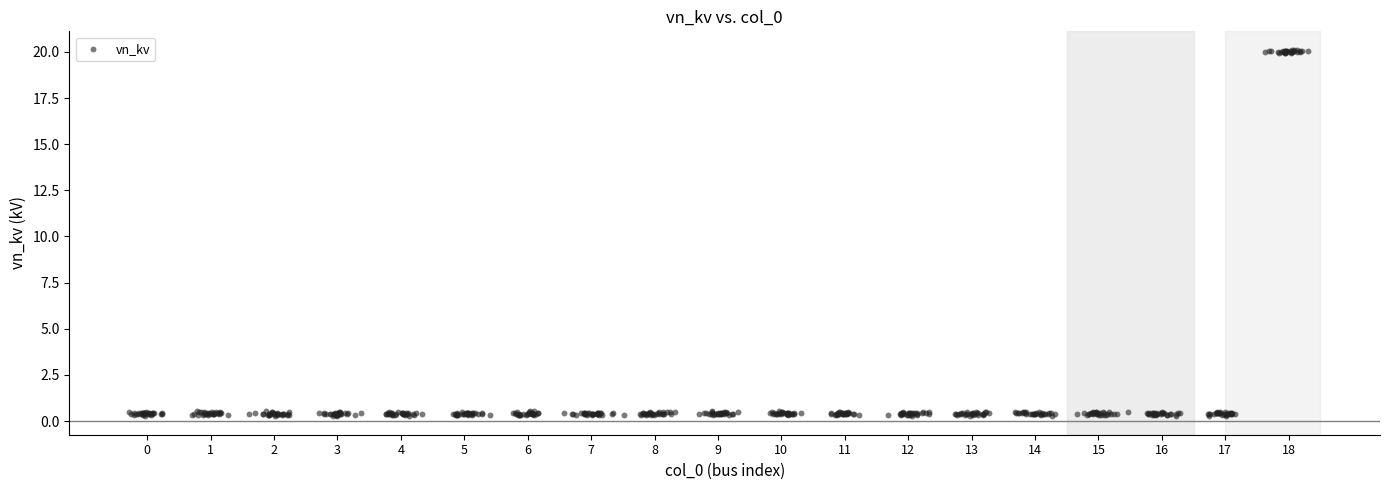

What is the range of X values (max minus min)?

18.6